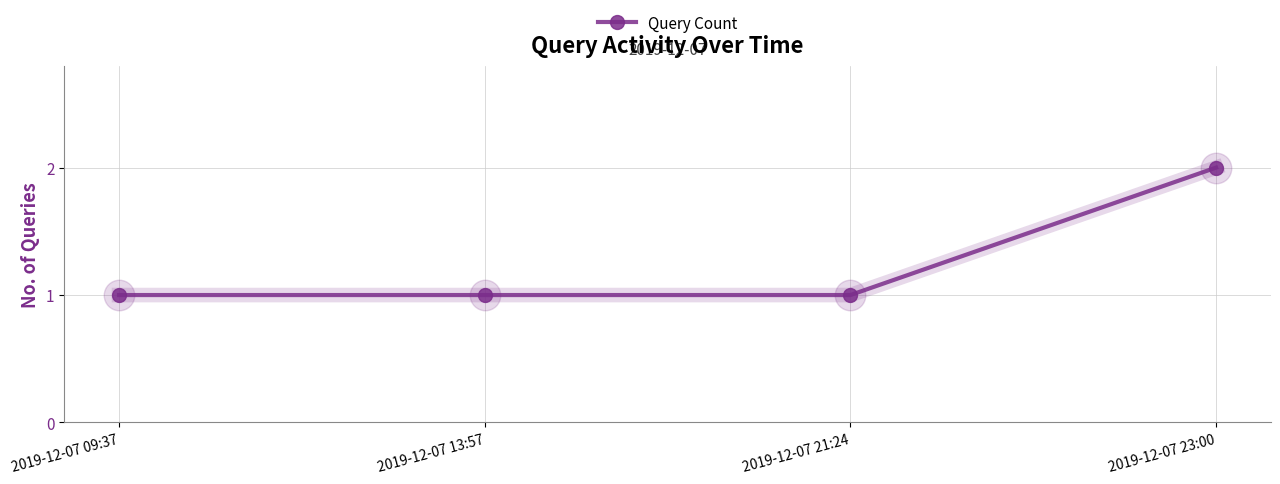

Reading left to right, transcribe all the data shown in this chart.

1	1	1	2